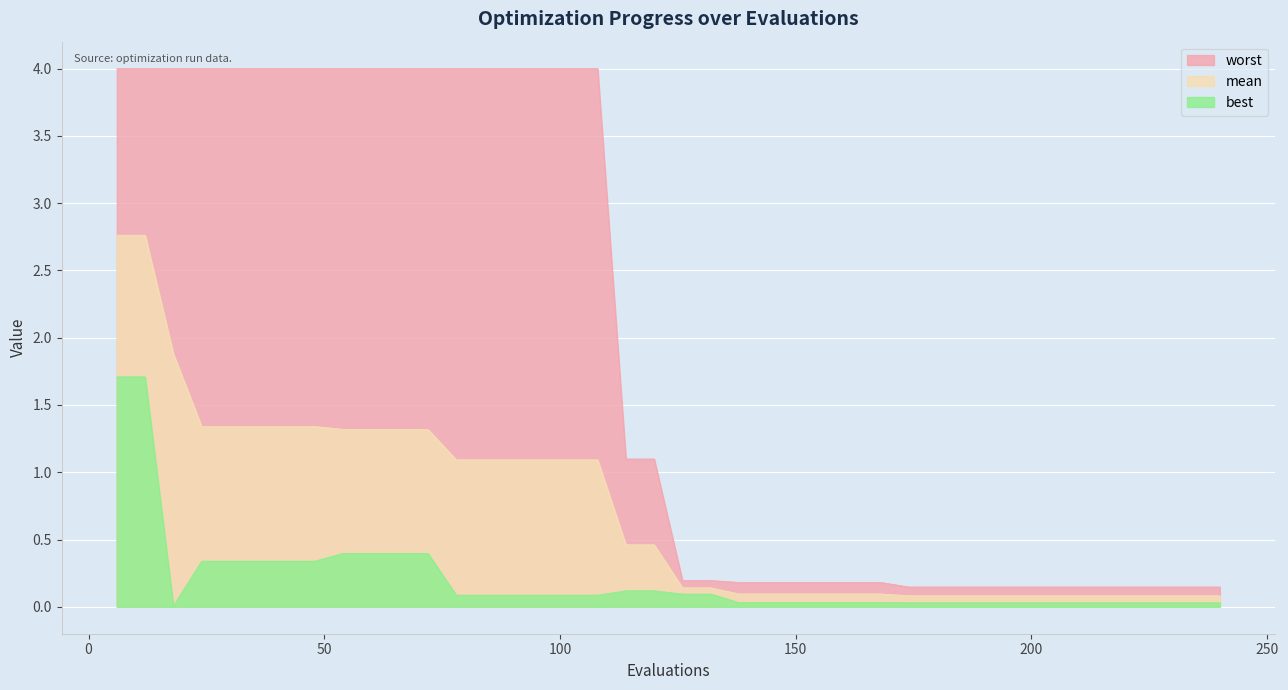

Rank the series by their average value, from highest to lowest.

worst, mean, best